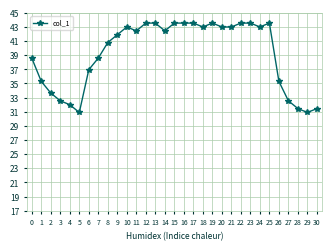

What is the sum of all values?

1214.8